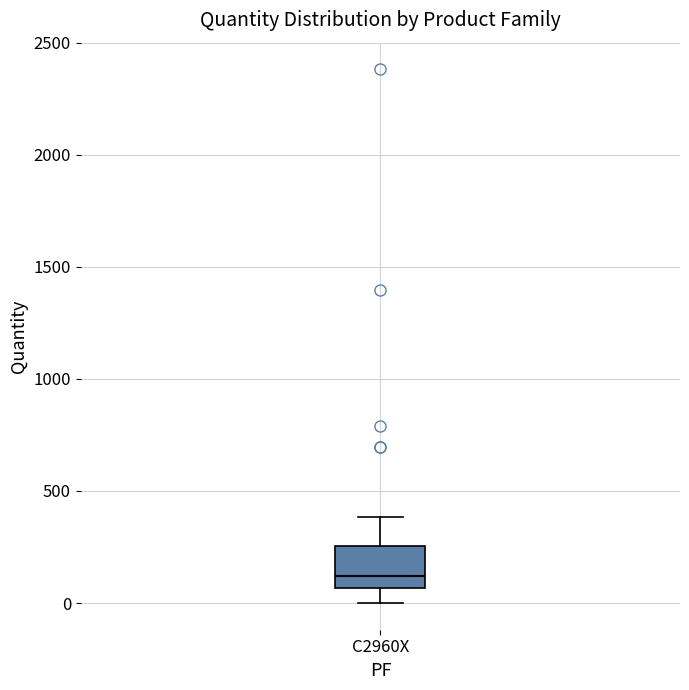

Where does the upper whisker of the box for C2960X end on the y-axis? The values are not printed on the chart, so give them approximately, as read against the axis.

400